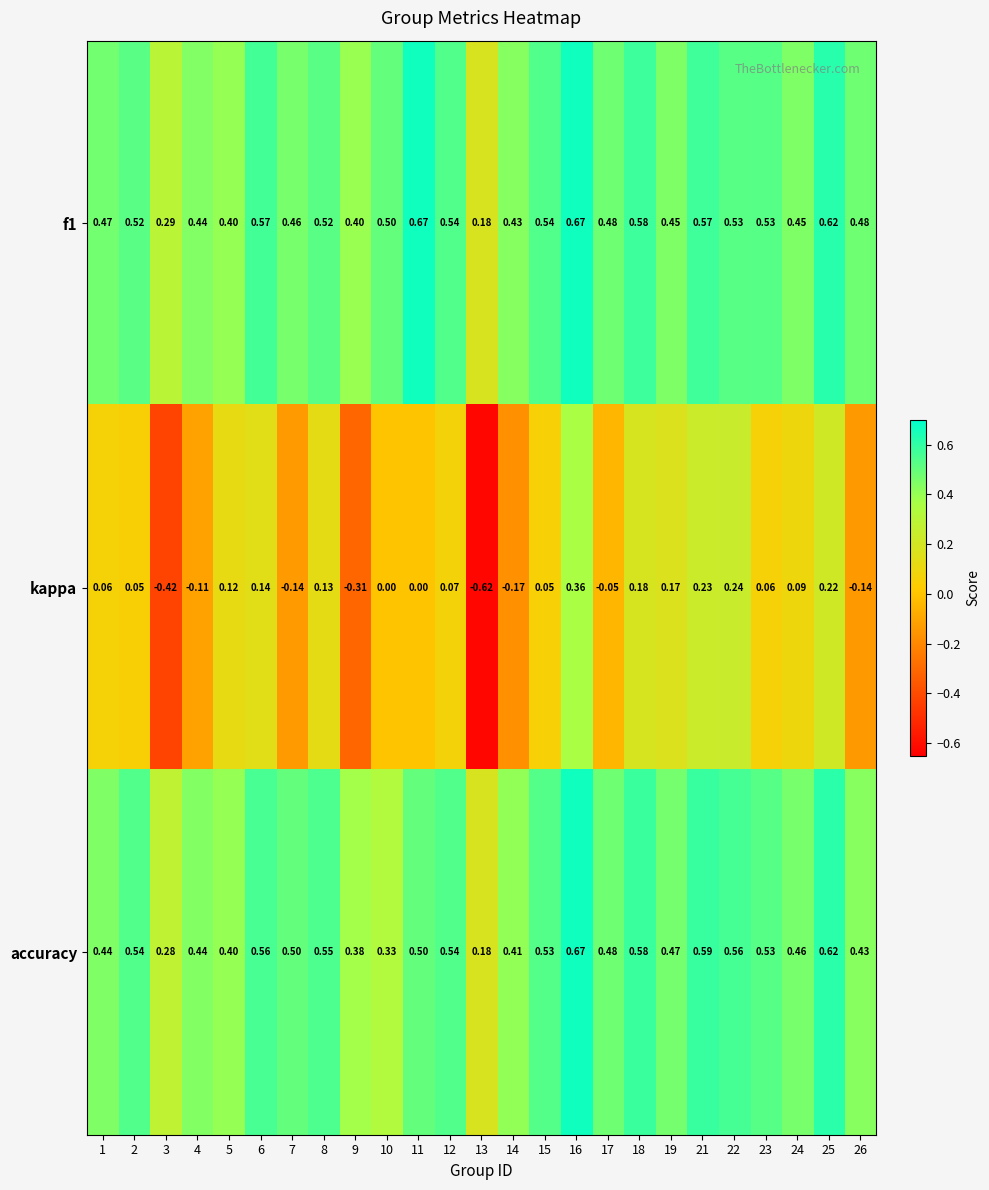

Between 6 and 9, which series saw the biggest shift?

kappa